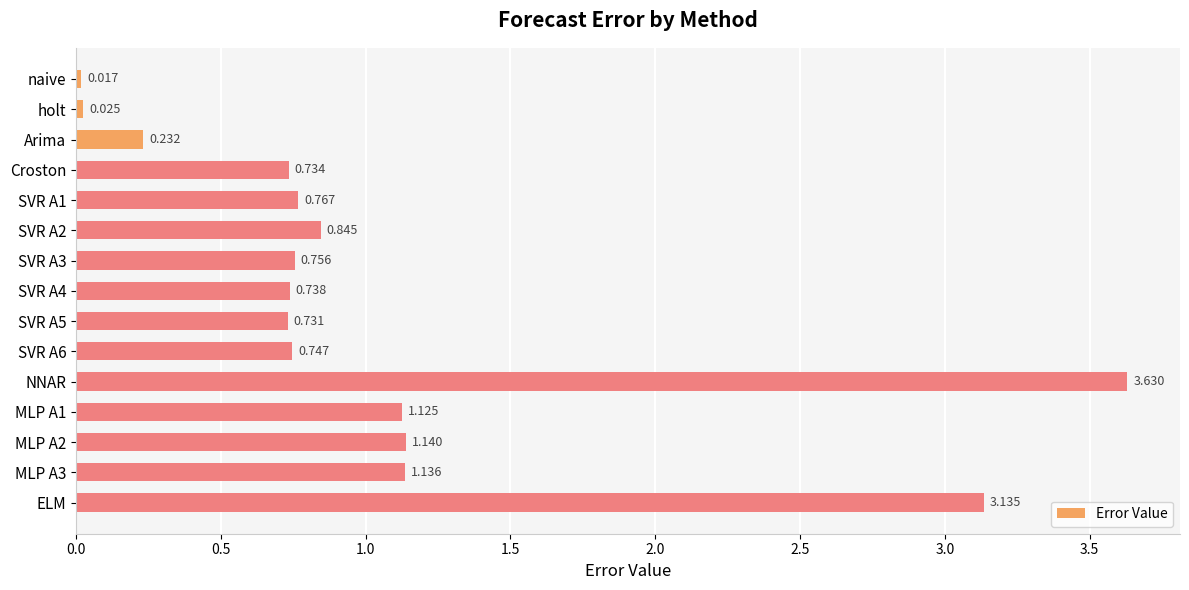

Which category has the lowest value across all series?

naive